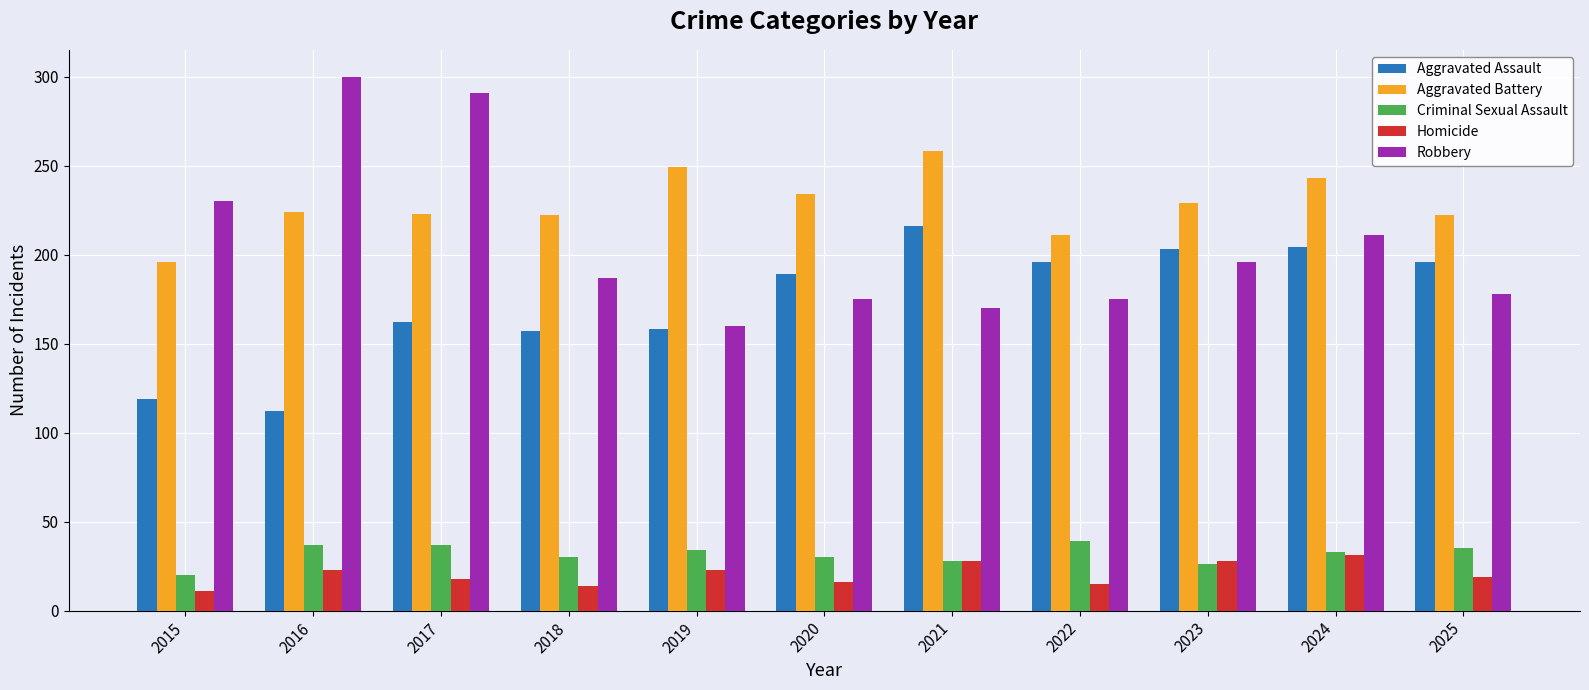

How many groups of bars are there?

11